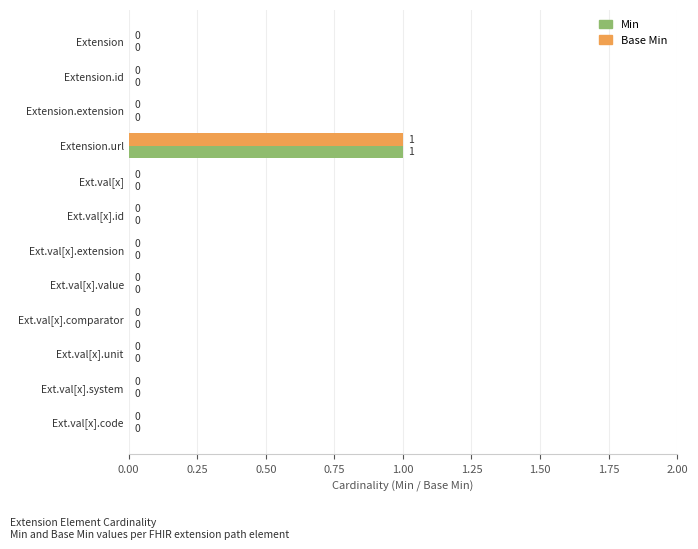

True or false: Base Min has a value of 0 at Ext.val[x].extension.

True